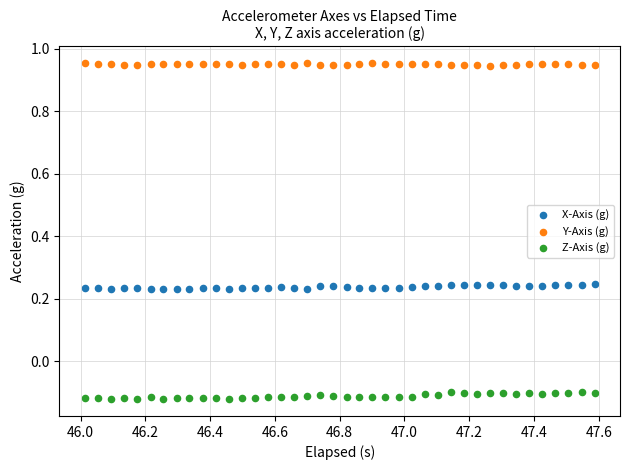

Which series reaches the minimum Y coordinate?

Z-Axis (g)